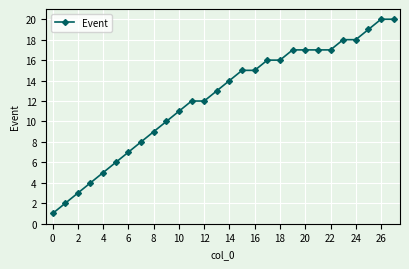

Reading right to left, list all the values displayed in this chart.

20	20	19	18	18	17	17	17	17	16	16	15	15	14	13	12	12	11	10	9	8	7	6	5	4	3	2	1